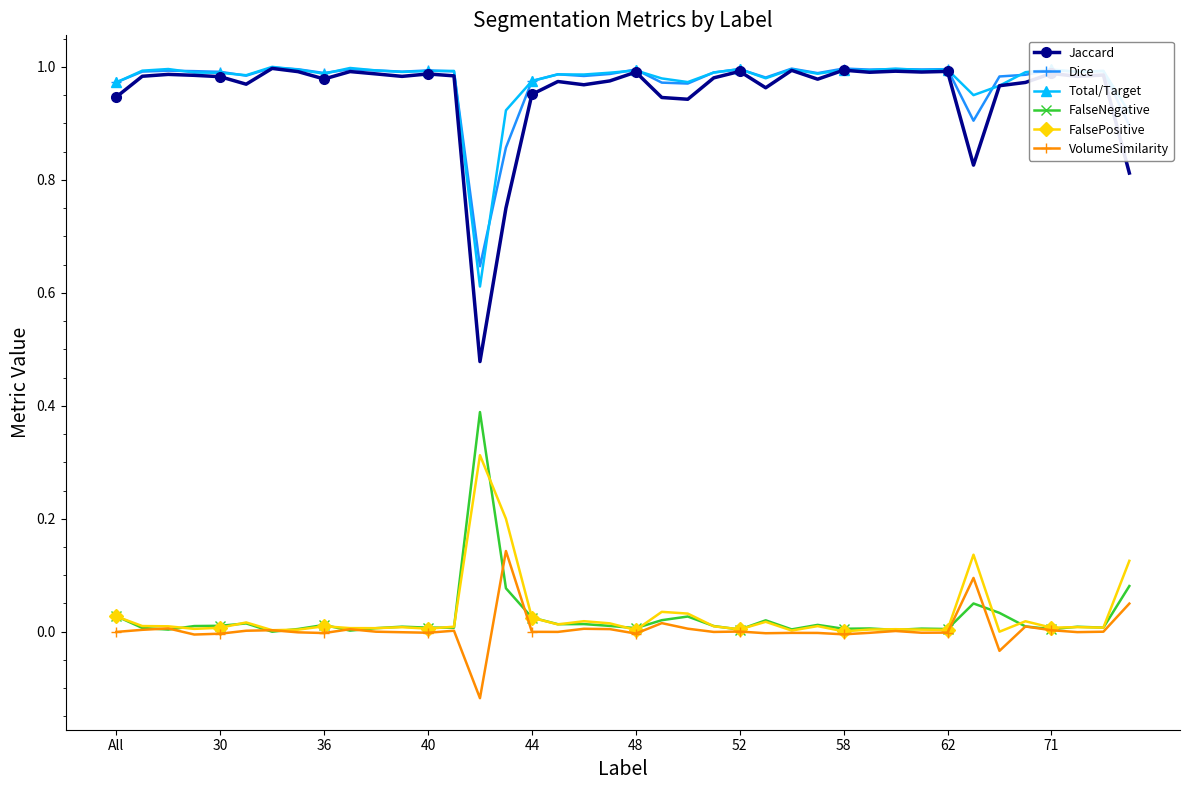

What is the maximum value for FalseNegative?

0.4